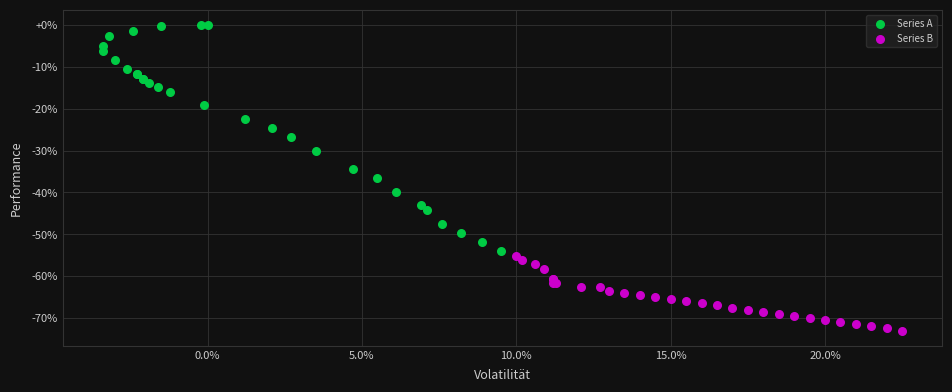

What are all the series names shown in the legend?

Series A, Series B